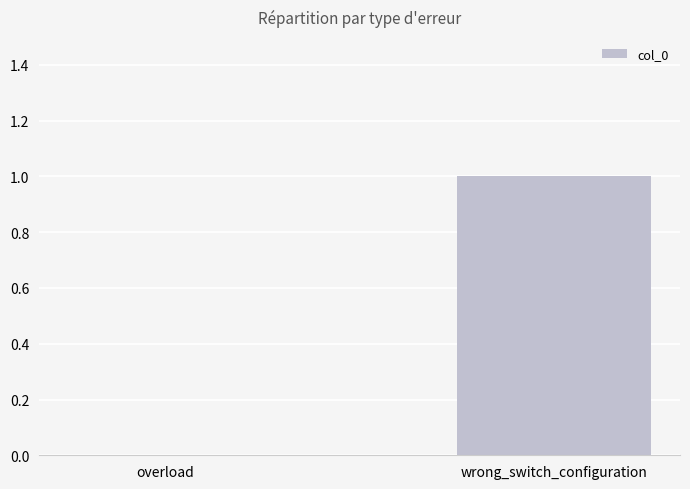

The chart shows a value of 1 at wrong_switch_configuration. True or false?

True